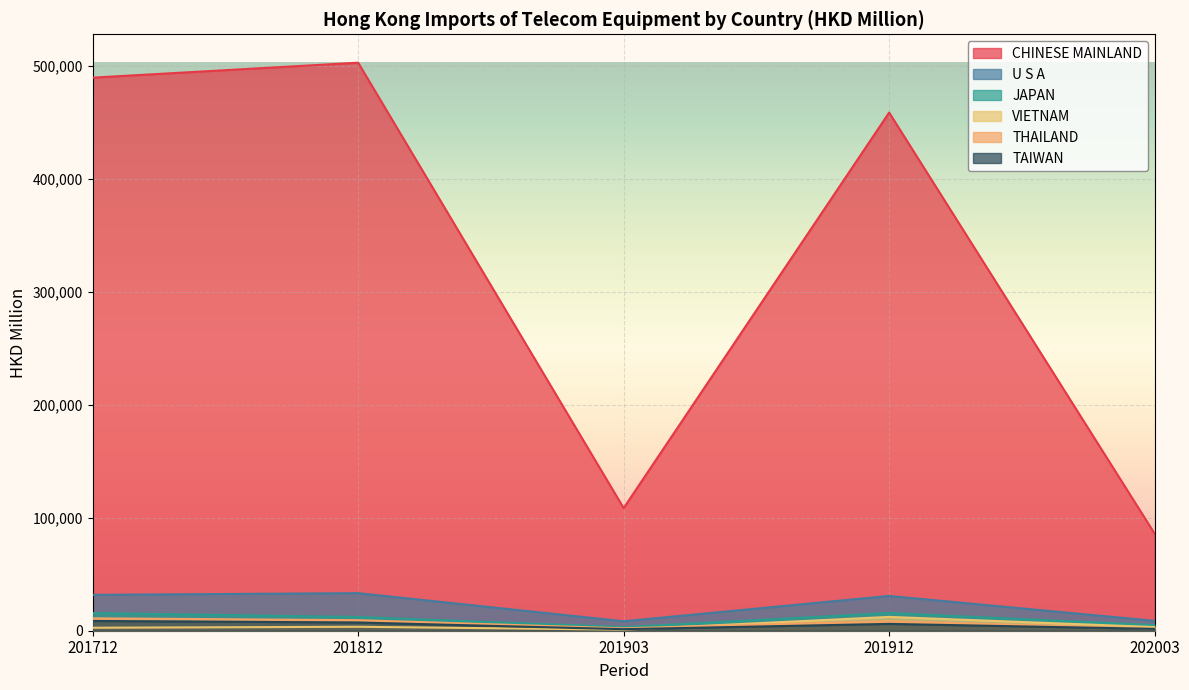

What is the lowest value of the U S A series?

8384.6